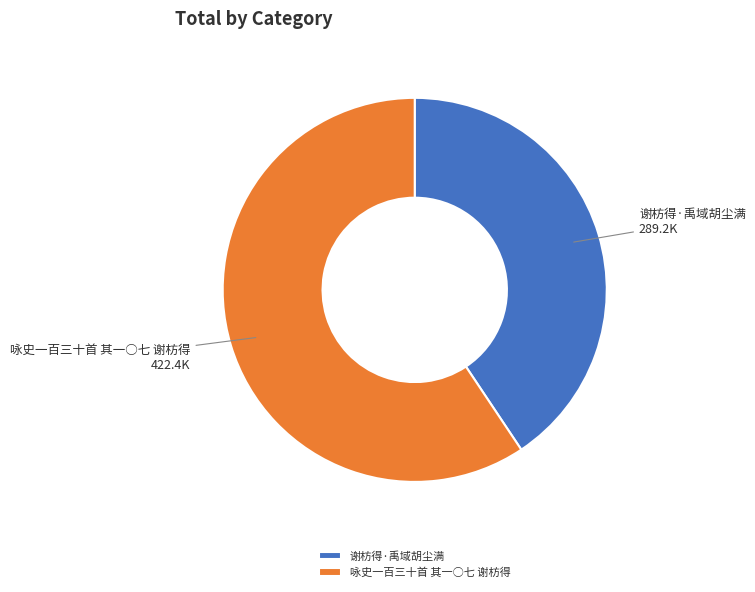

Which category accounts for the majority?

咏史一百三十首 其一○七 谢枋得